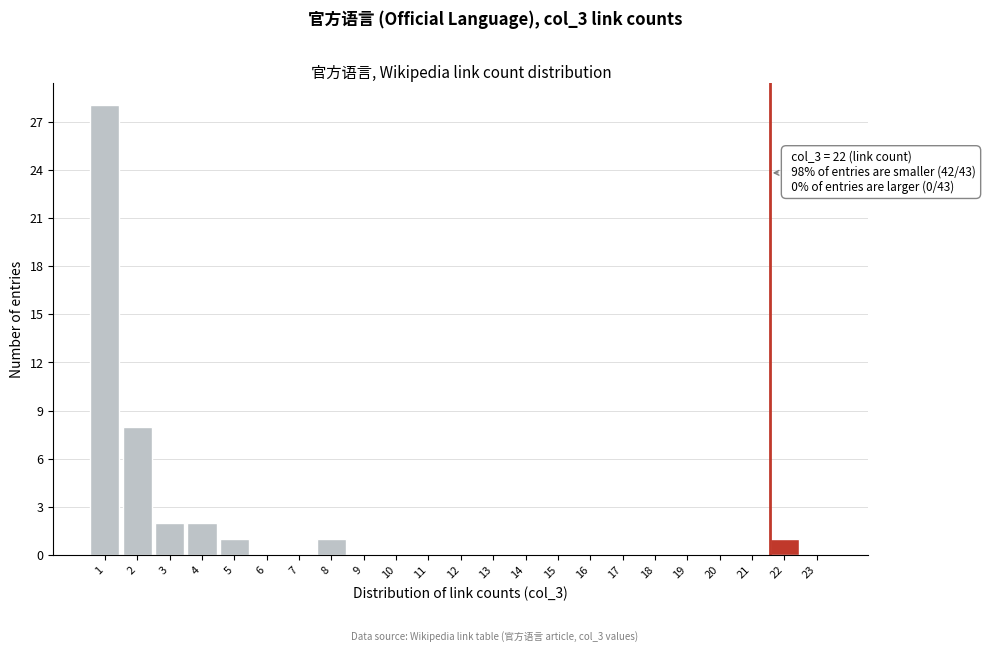

Reading left to right, transcribe all the data shown in this chart.

1=28	2=8	3=2	4=2	5=1	6=0	7=0	8=1	9=0	10=0	11=0	12=0	13=0	14=0	15=0	16=0	17=0	18=0	19=0	20=0	21=0	22=1	23=0